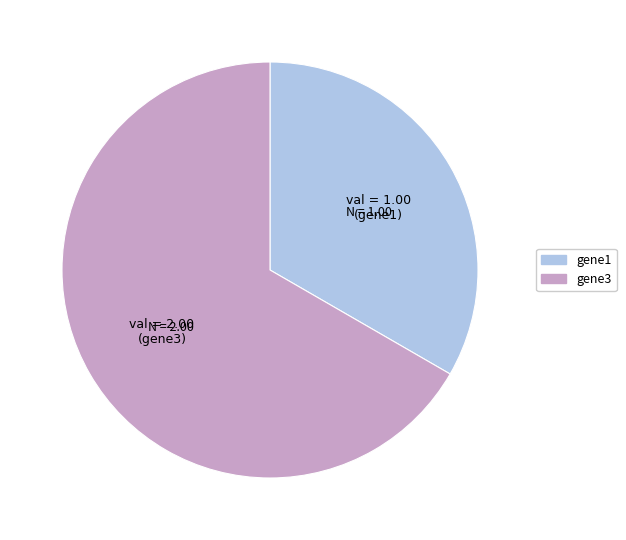

Does gene3 represent more than half of the total?

Yes